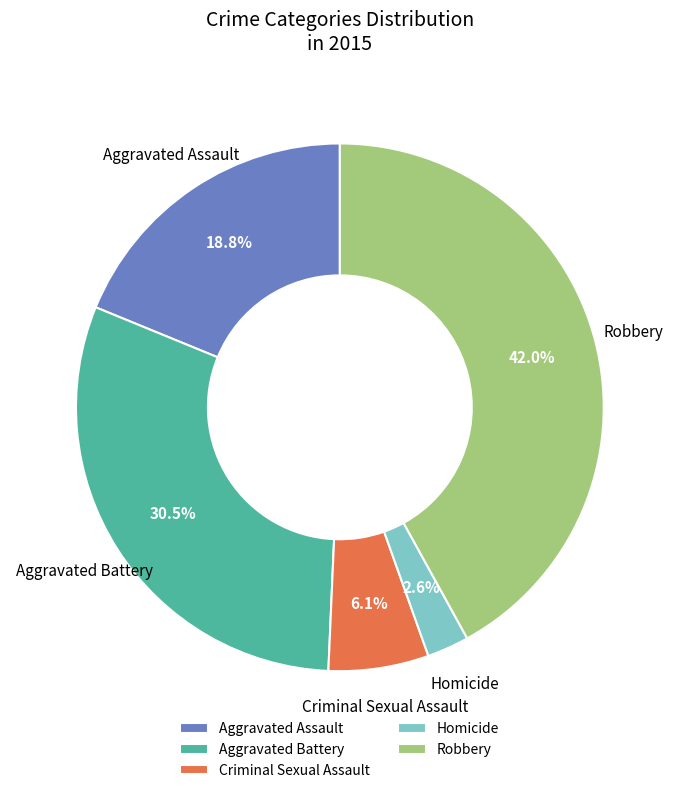

To the nearest percent, what is the difference between the Robbery and Homicide slice percentages?

39%